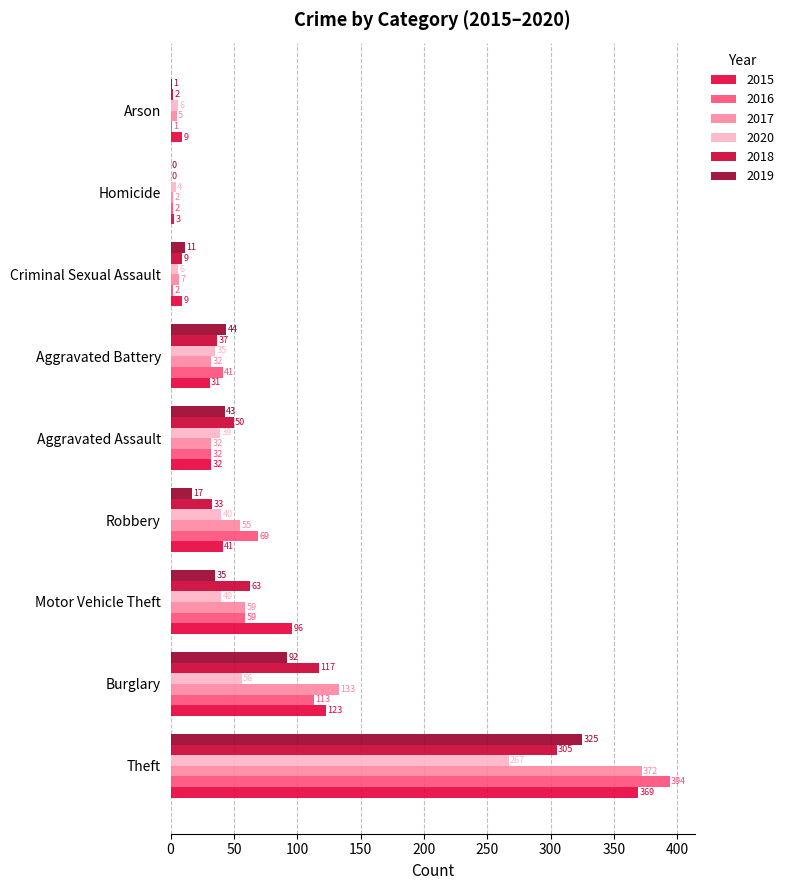

The value of 2018 at Theft is 305. True or false?

True